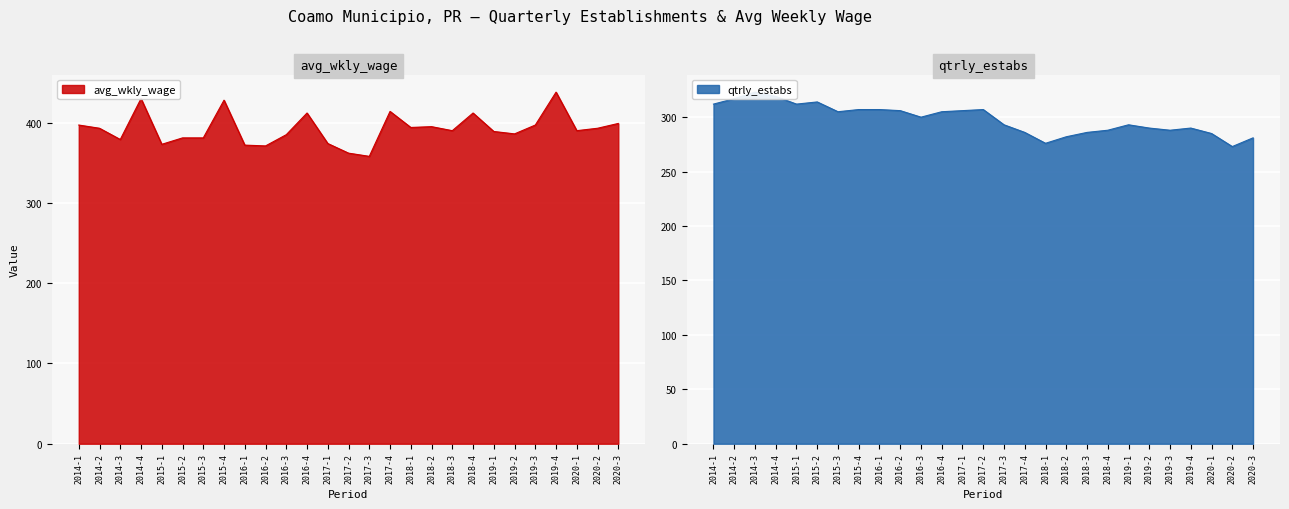

Read the qtrly_estabs value at 2019-3.

288